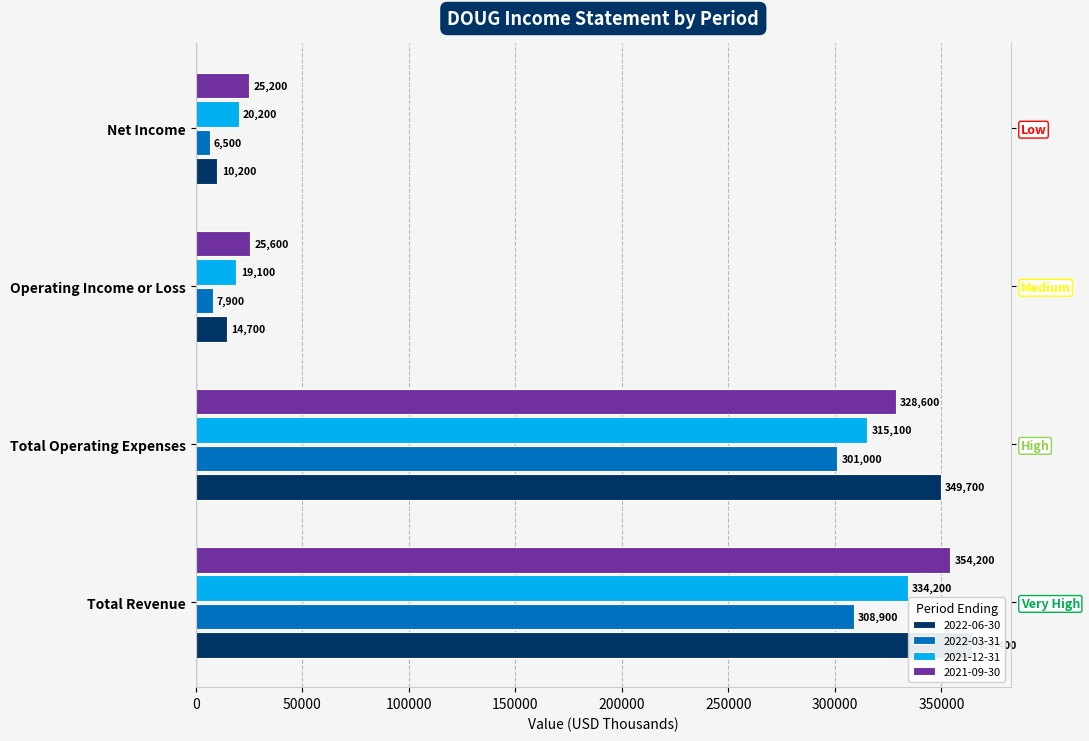

What is the label of the 4th bar from the left?

Net Income